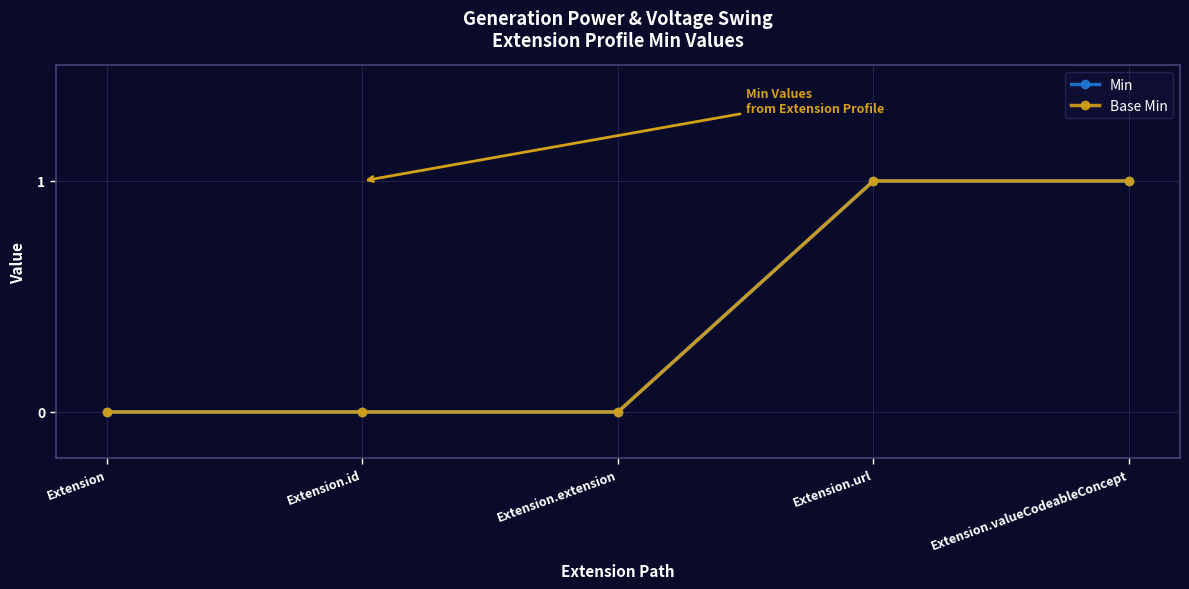

What position from the left is Extension.url?

4